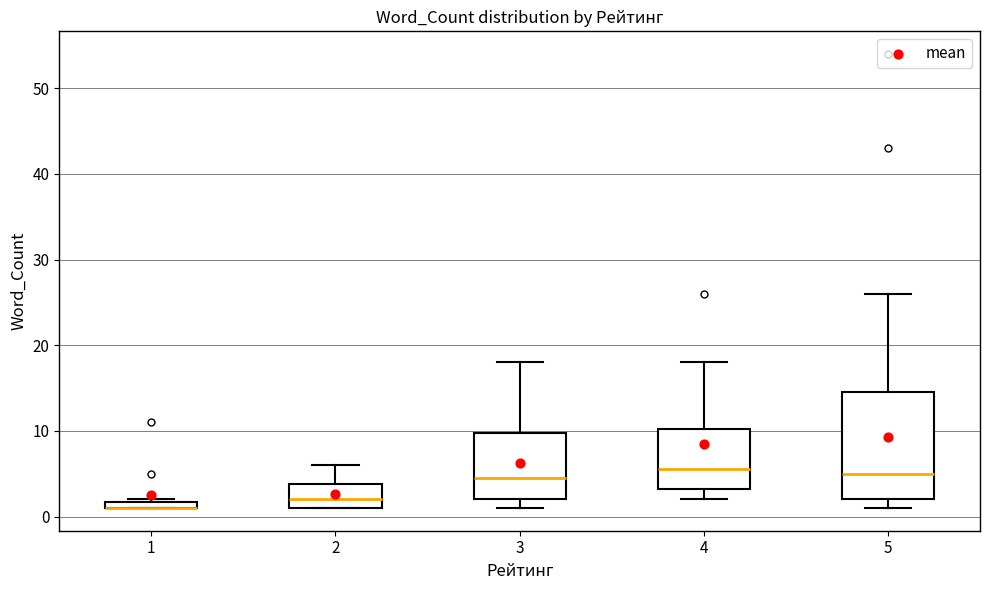

Which box is the tallest, from its lower edge to its upper edge?

5